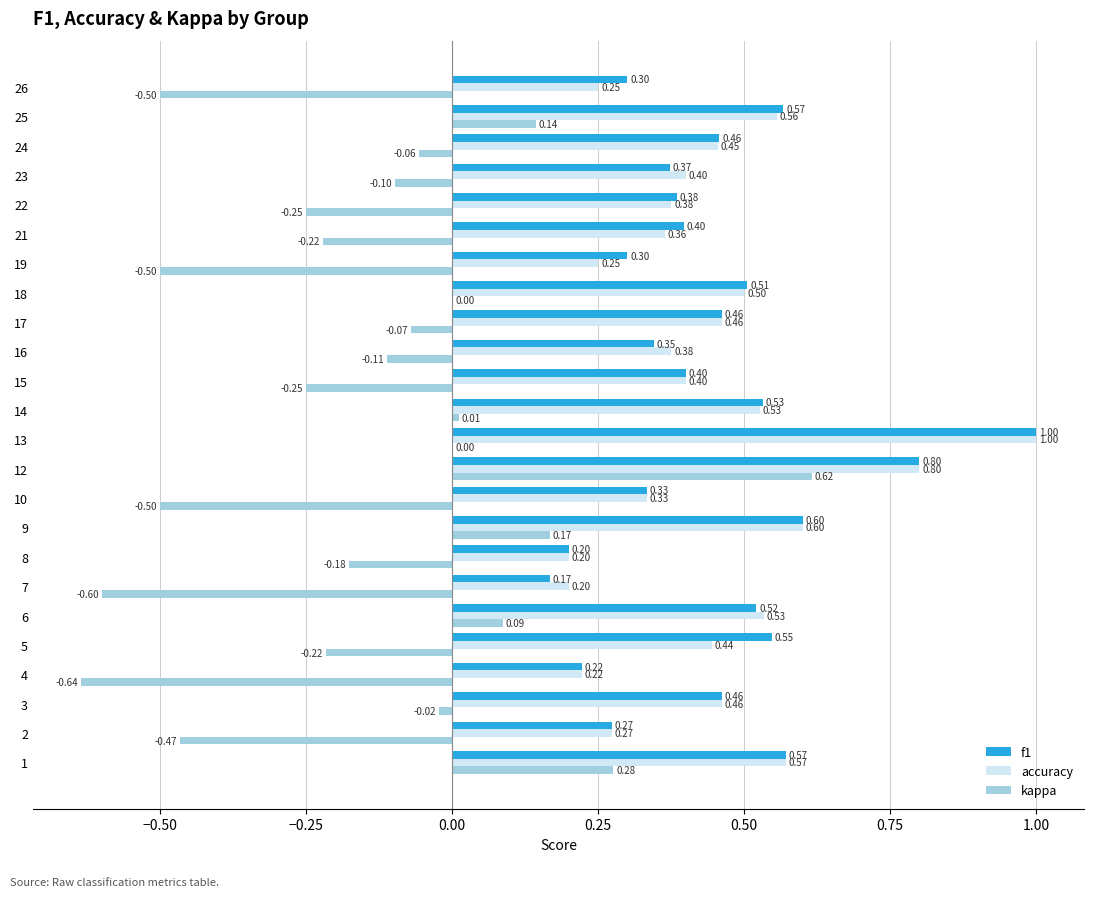

Which series has the largest total across all categories?

f1